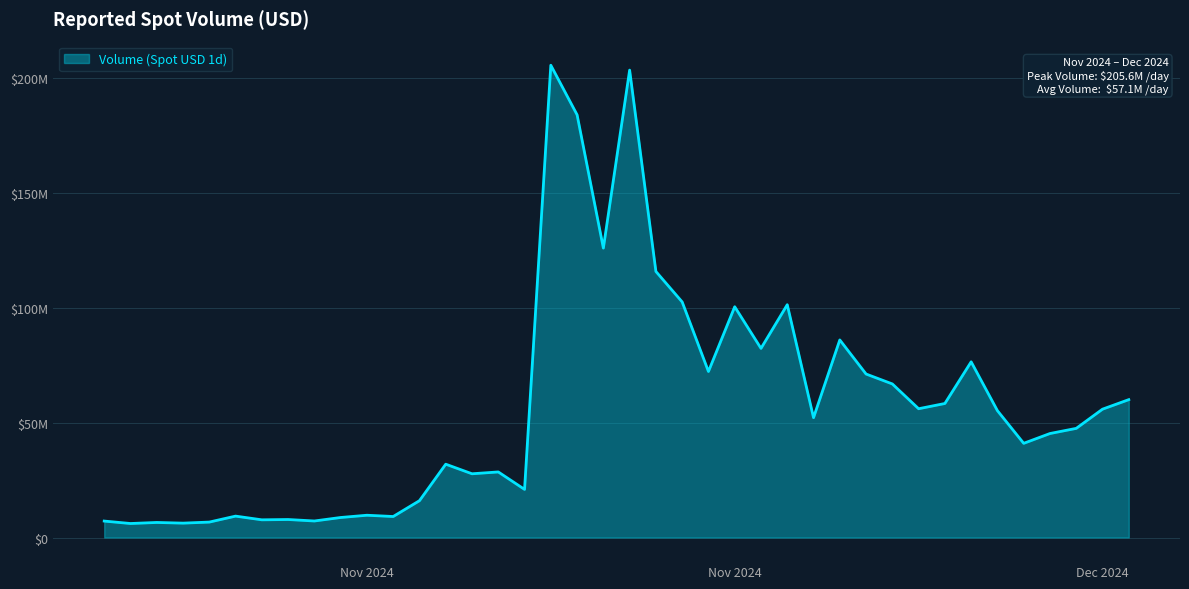

Which category has the lowest value across all series?

2024-11-02